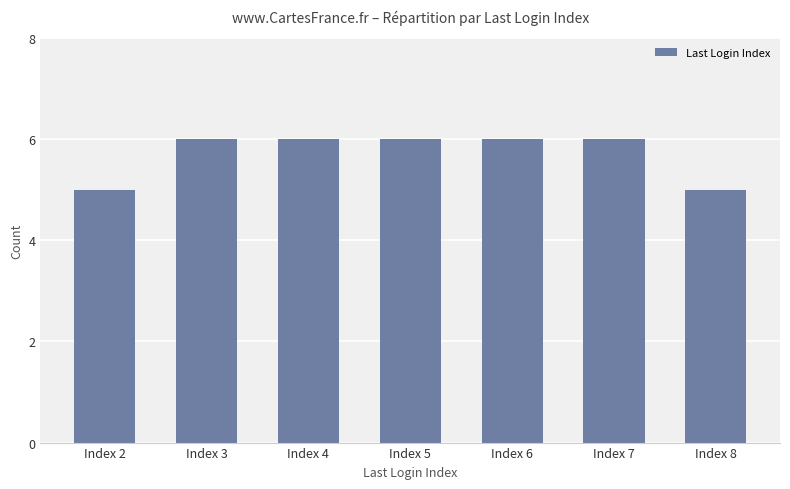

Count the number of categories in the chart.

7